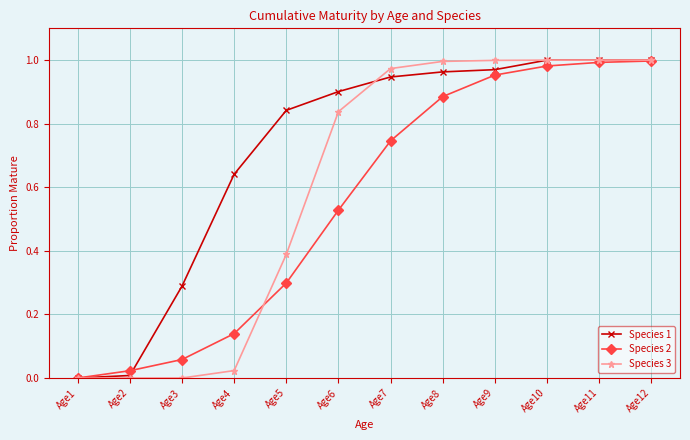

Rank the series at Age5 from highest to lowest value.

Species 1, Species 3, Species 2